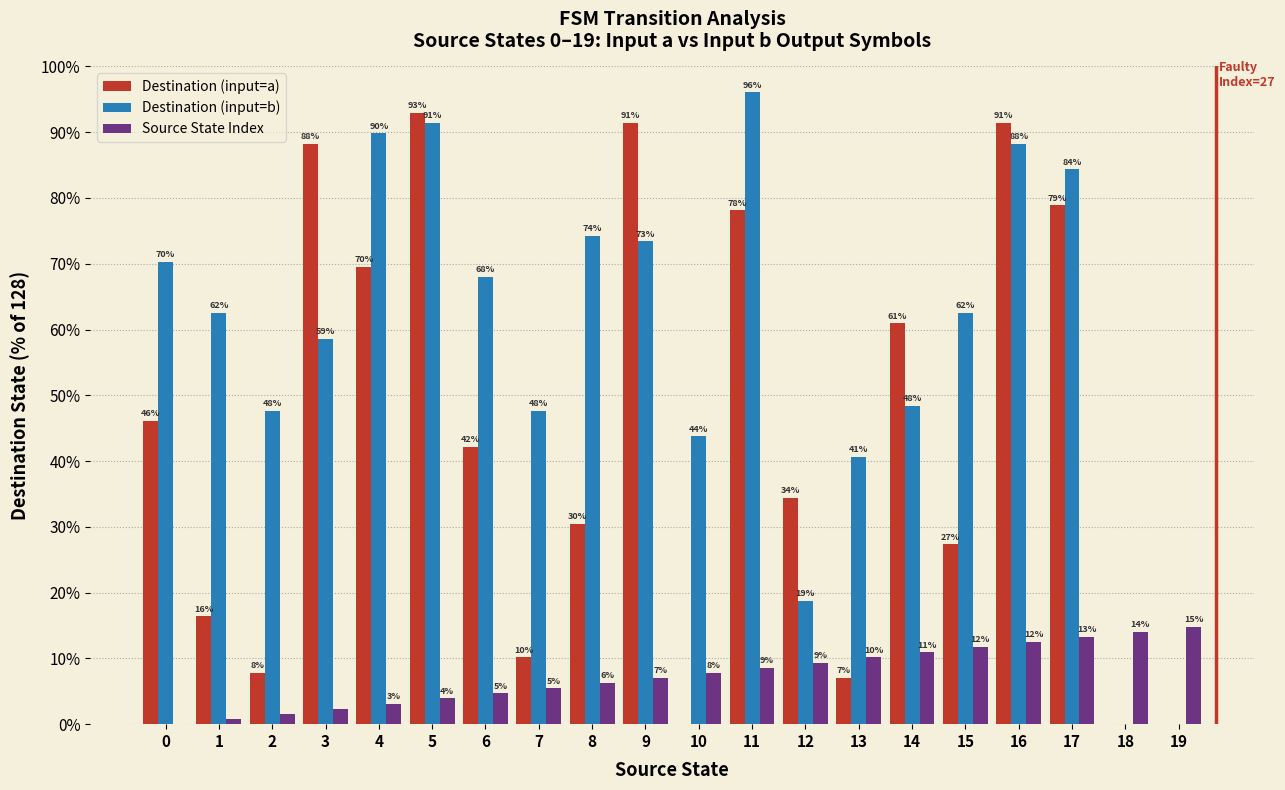

Which series has the largest range (max minus min)?

Destination (input=b)